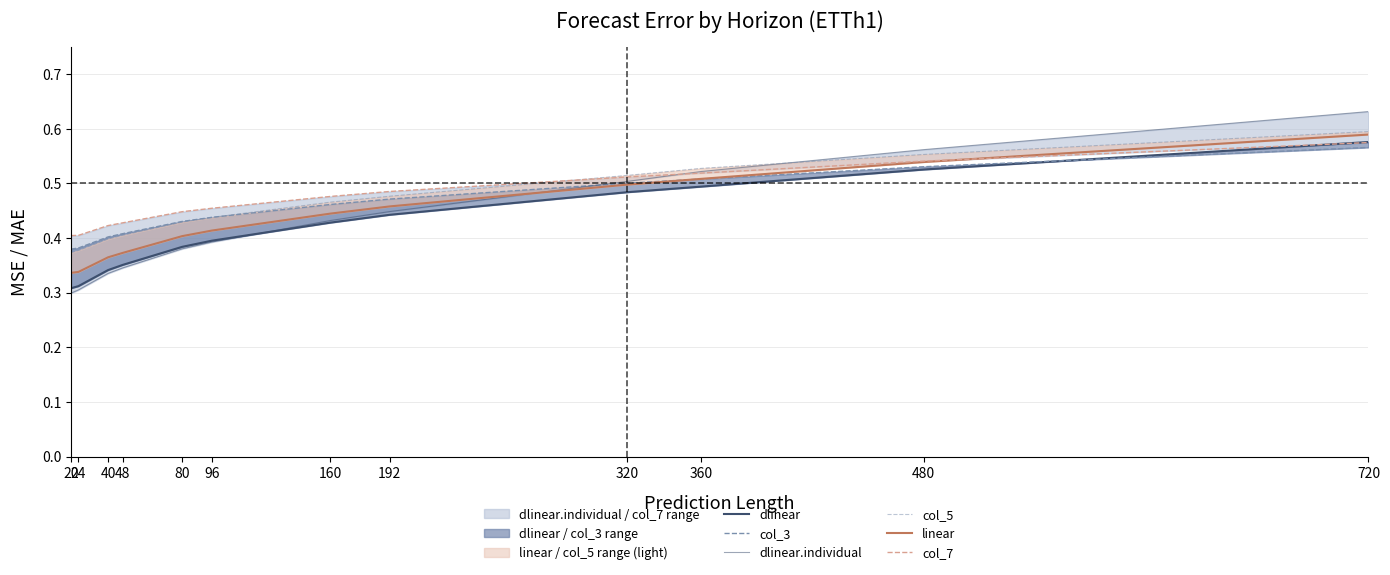

Between which two adjacent categories do linear and col_3 first intersect?

320 and 360